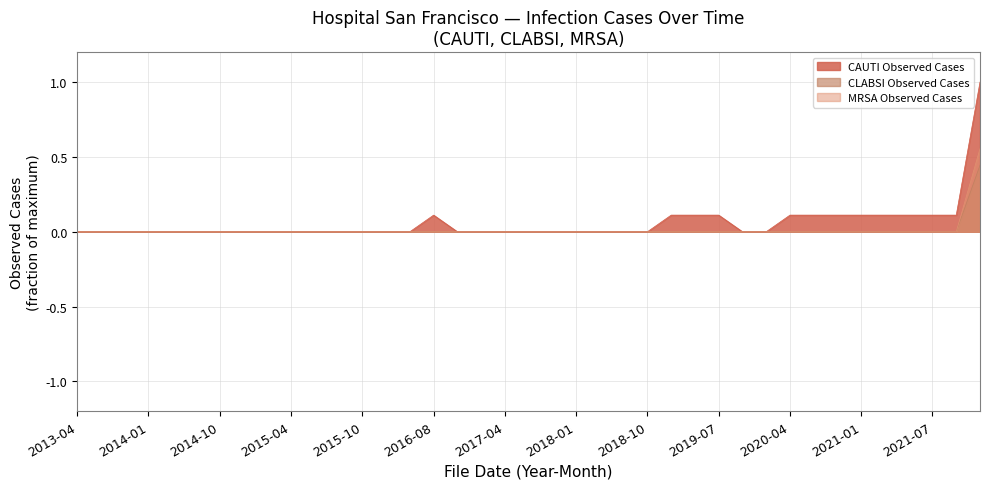

At which category does CAUTI Observed Cases reach its first local peak?

2016-08